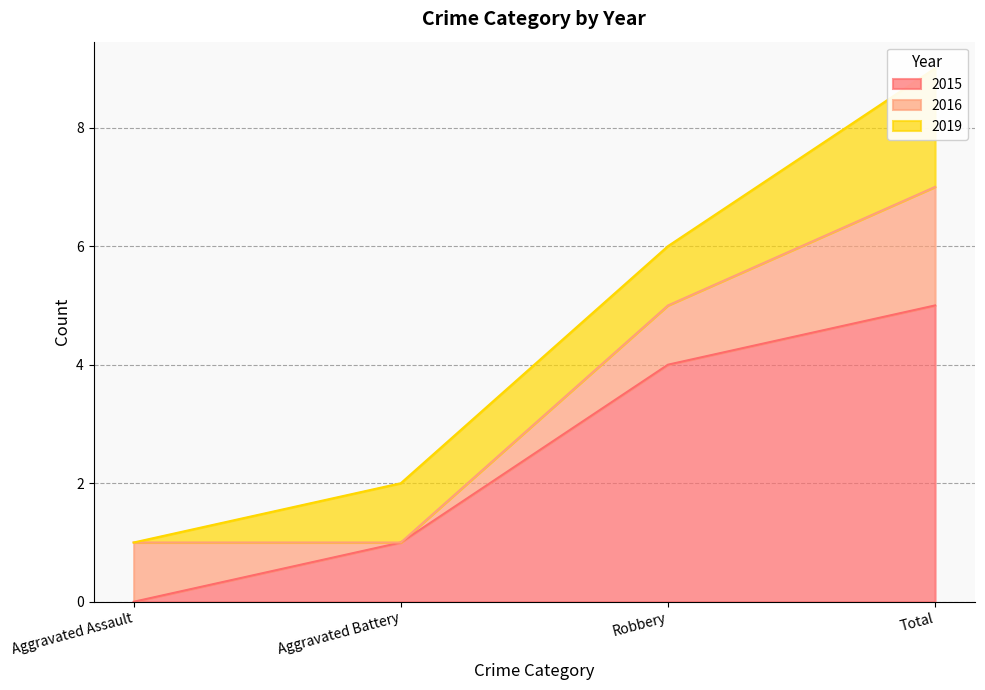

Reading left to right, list all the values displayed in this chart.

2015: Aggravated Assault=0	Aggravated Battery=1	Robbery=4	Total=5
2016: Aggravated Assault=1	Aggravated Battery=0	Robbery=1	Total=2
2019: Aggravated Assault=0	Aggravated Battery=1	Robbery=1	Total=2